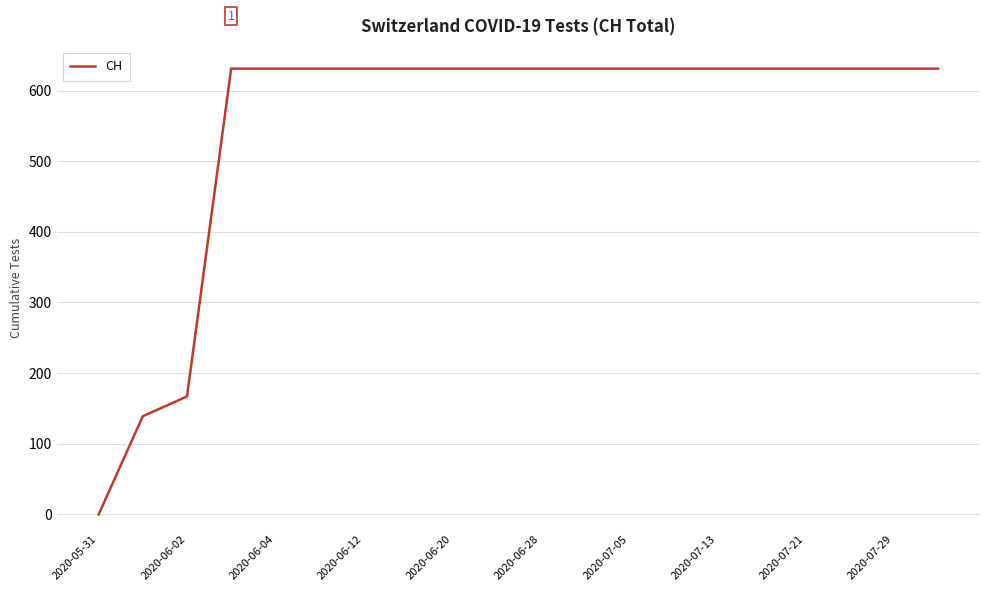

How many series are shown in this chart?

1